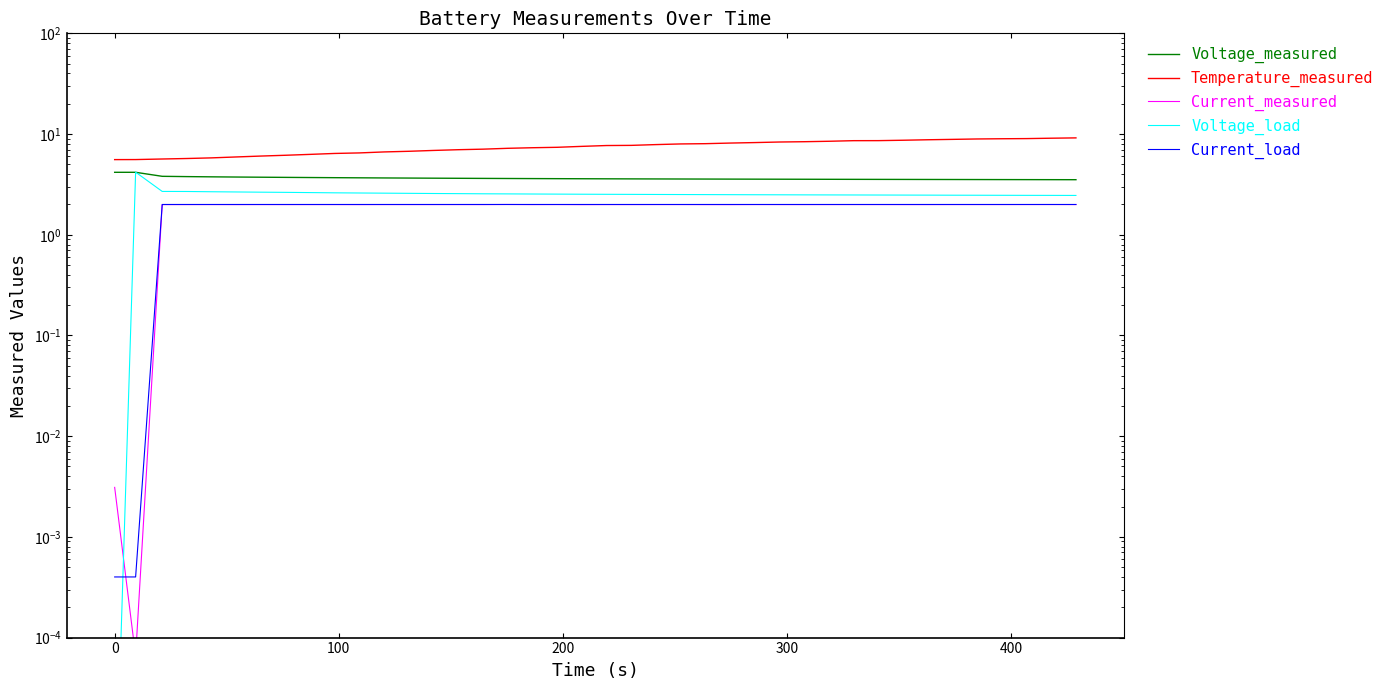

True or false: Current_load has more than 2 points higher than both neighbors.

False